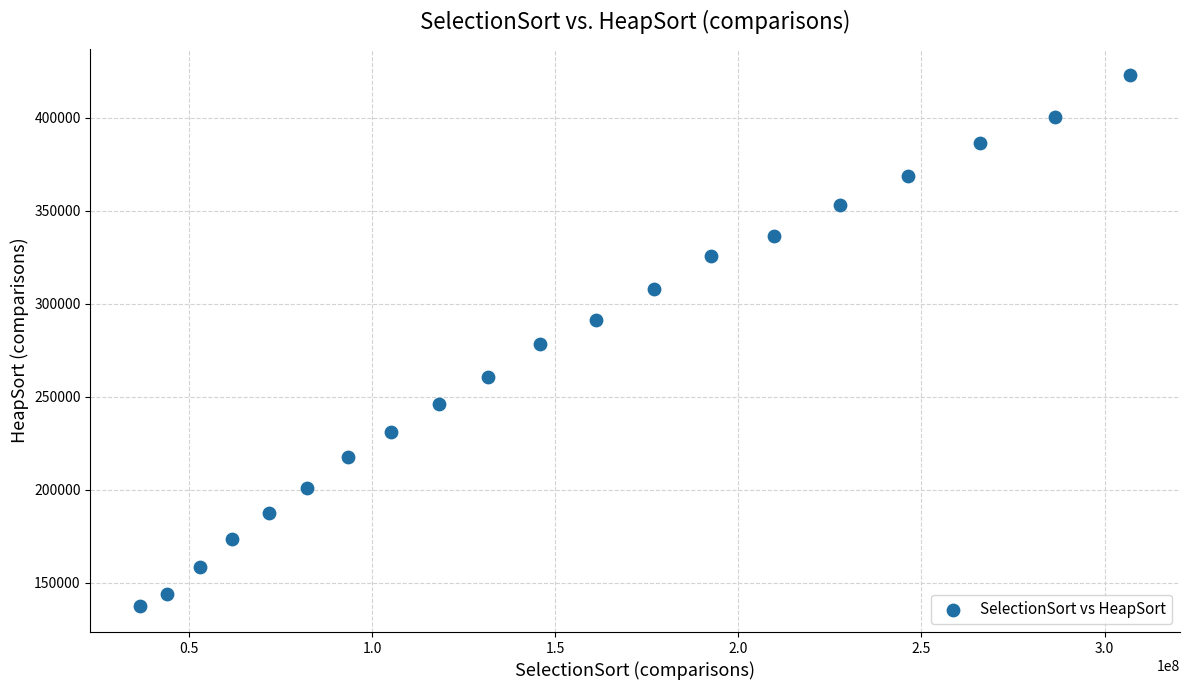

What is the range of X values (max minus min)?

270436476